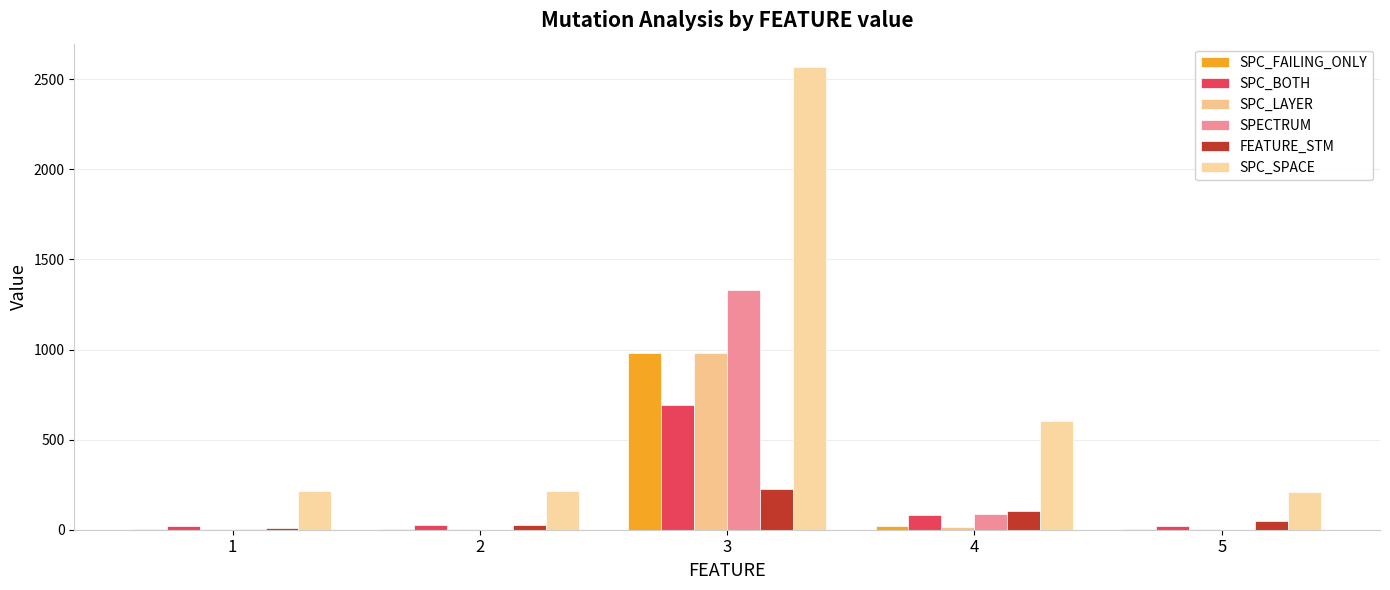

What are all the series names shown in the legend?

SPC_FAILING_ONLY, SPC_BOTH, SPC_LAYER, SPECTRUM, FEATURE_STM, SPC_SPACE